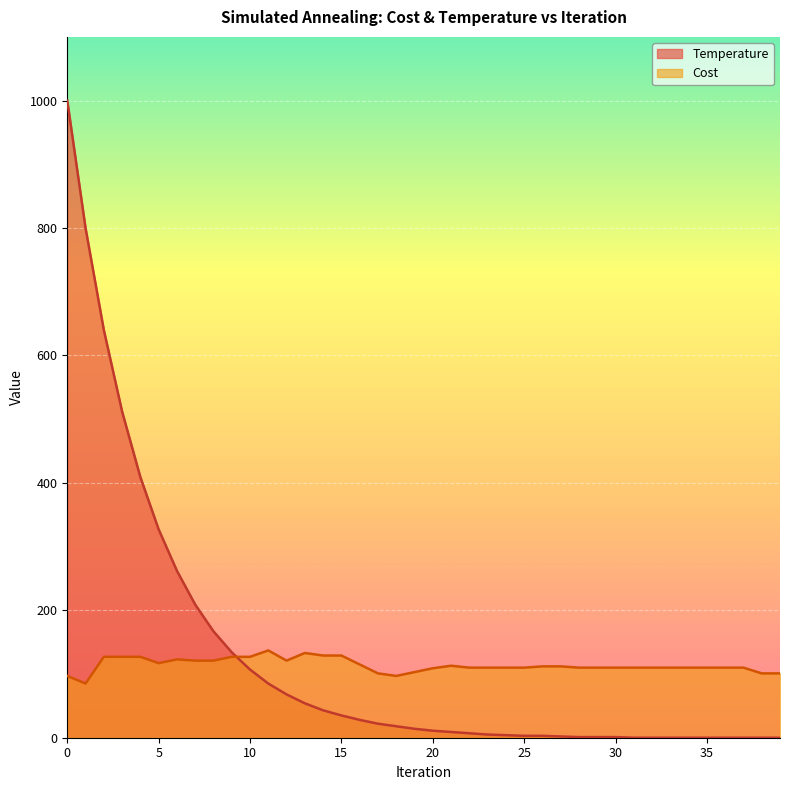

True or false: Cost and Temperature cross at least once.

True